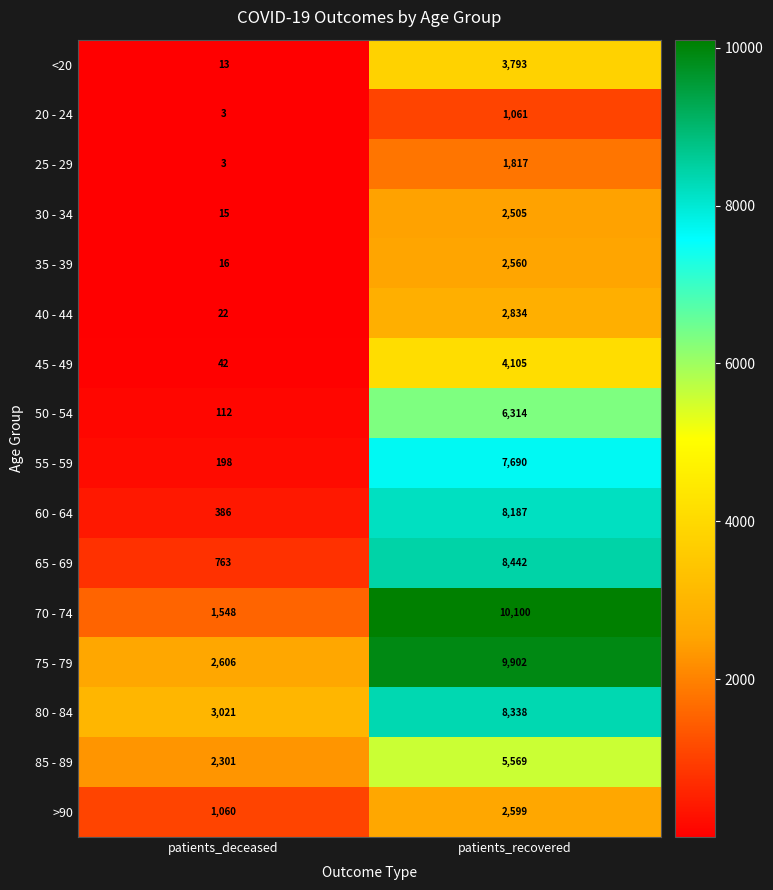

Which series changed the most between patients_deceased and patients_recovered?

70 - 74